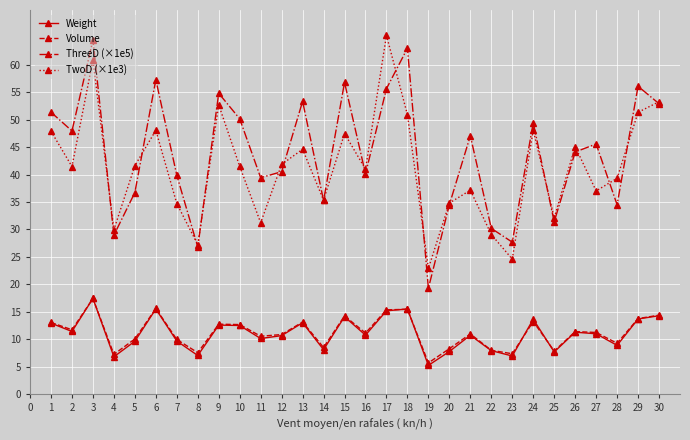

At which category does Volume reach its first local valley?

2